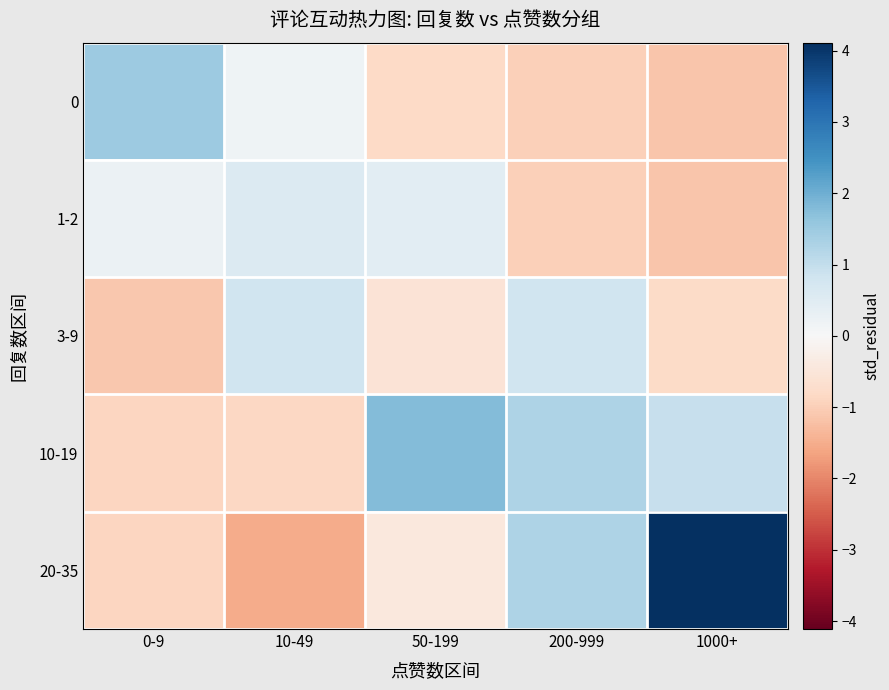

At how many categories does at least one series exceed 2?

1